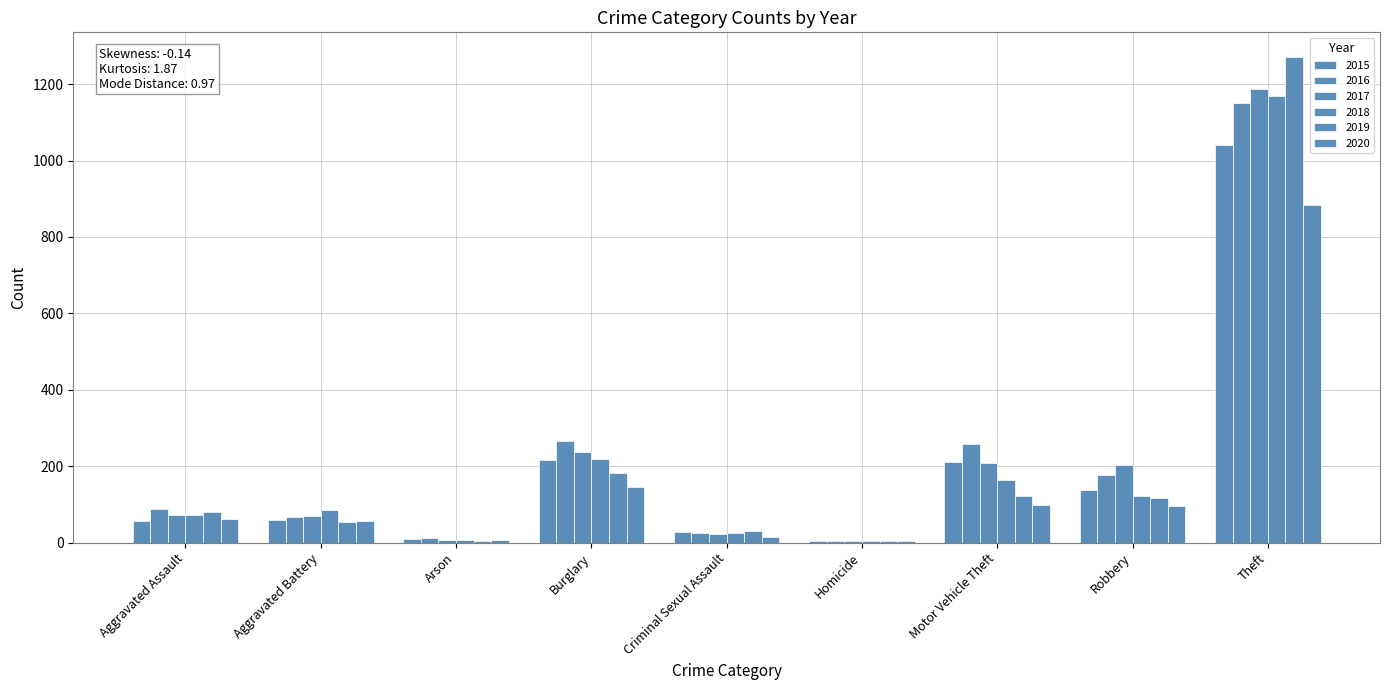

What is the total value across all series at Theft?

6706